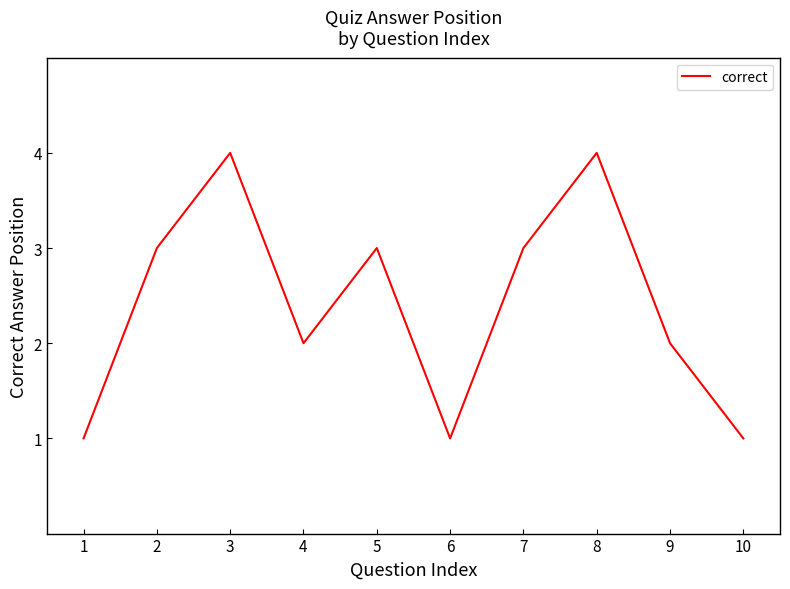

How many interior local peaks (higher than both neighbors) does the data have?

3